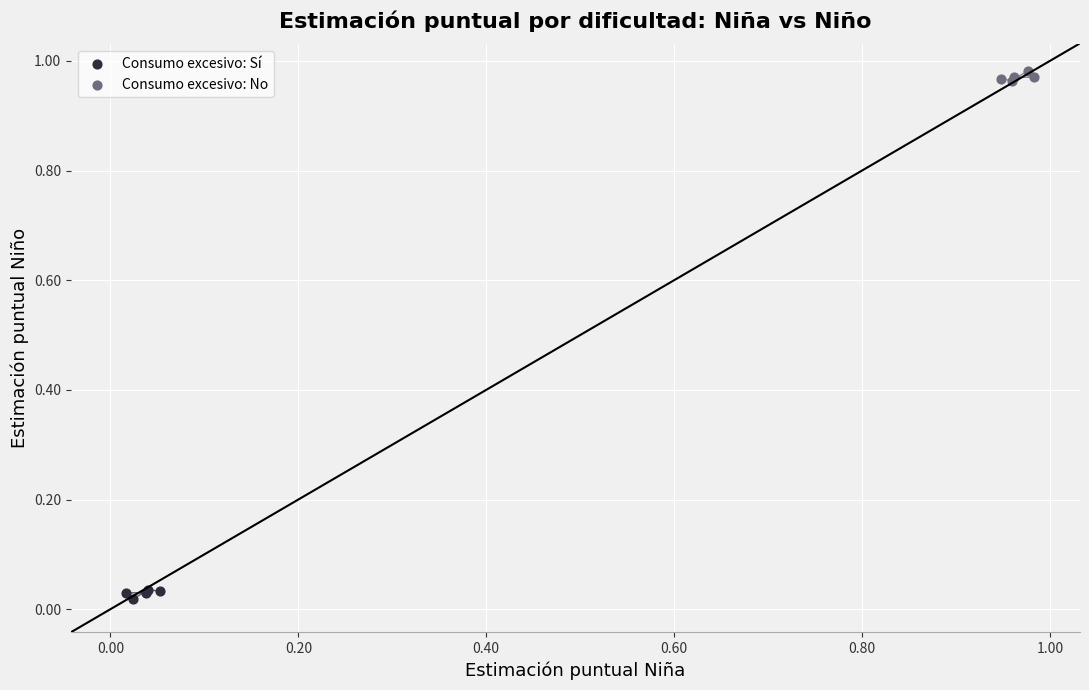

Which series contains the lowest Y value?

Consumo excesivo: Sí